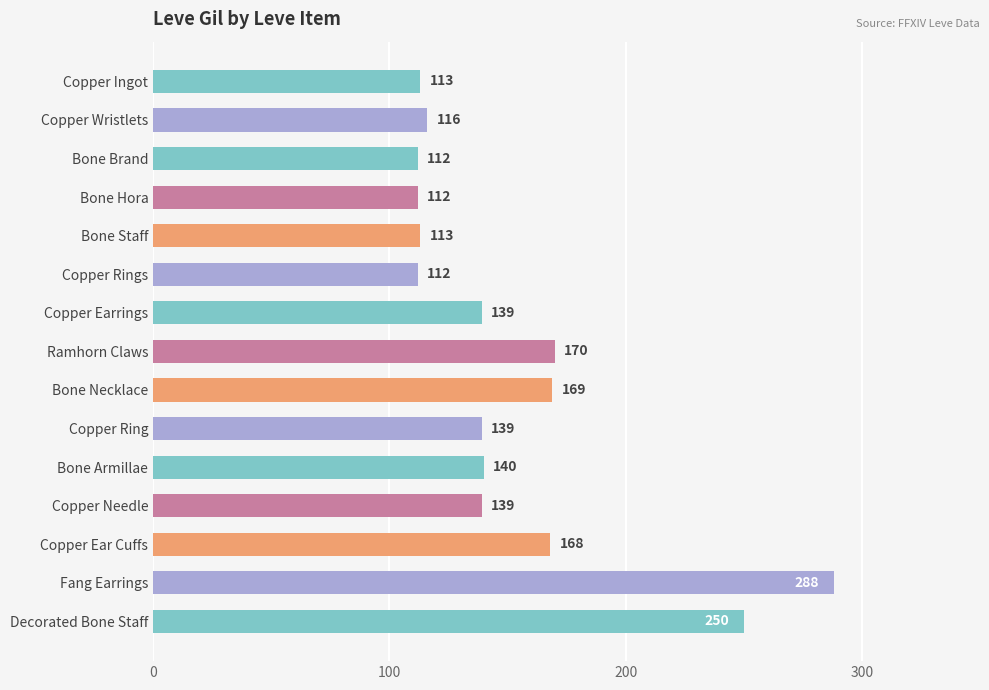

What is the ratio of the value at Ramhorn Claws to the value at Copper Earrings?

1.2